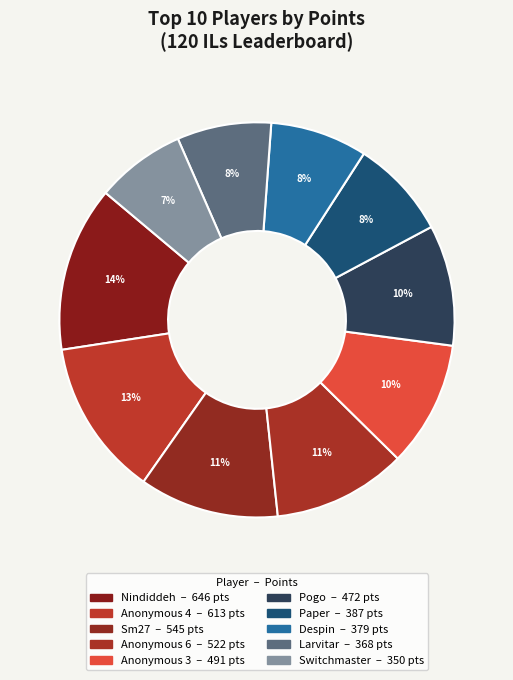

Count the number of slices in the pie.

10